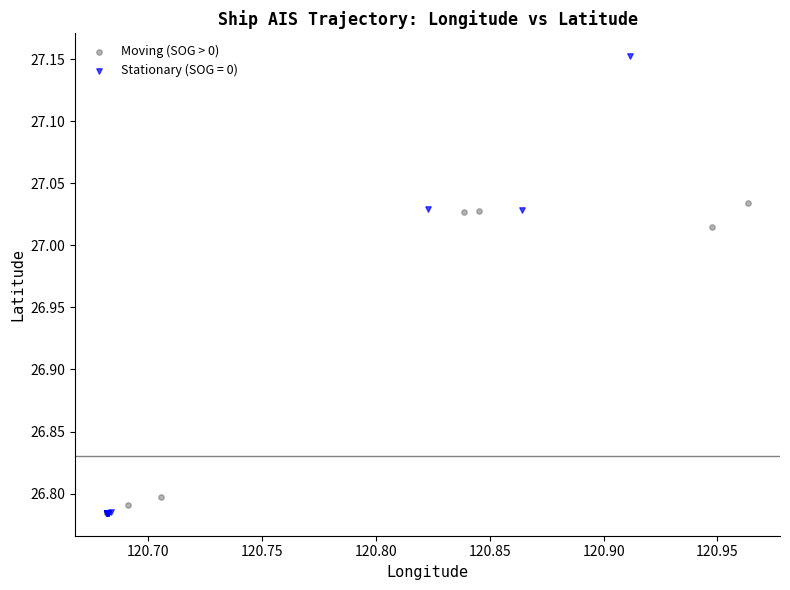

Which series has the largest Y range (max minus min)?

Stationary (SOG = 0)